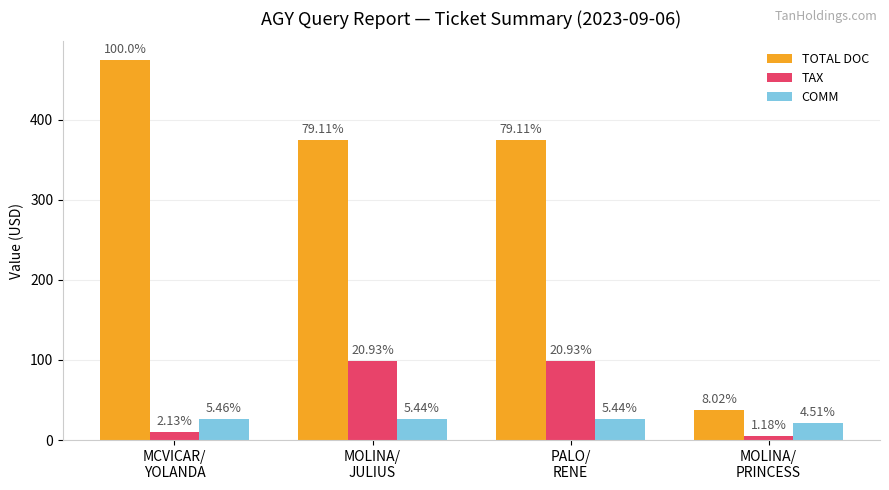

What is the difference between the maximum and minimum values in the COMM series?

4.5